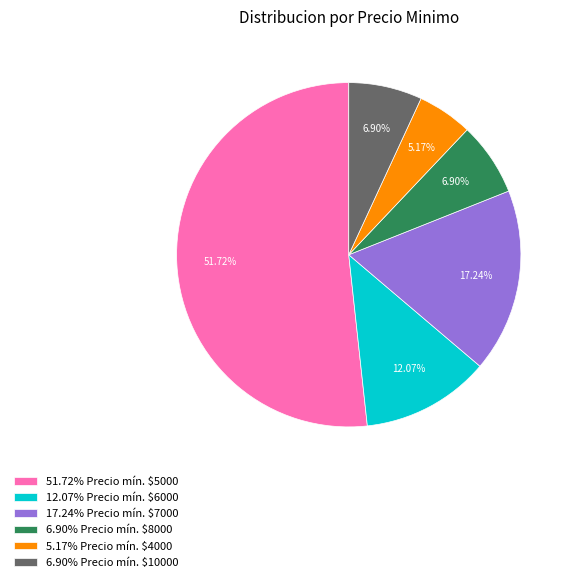

To the nearest percent, what is the difference between the largest and smallest slice percentages?

47%